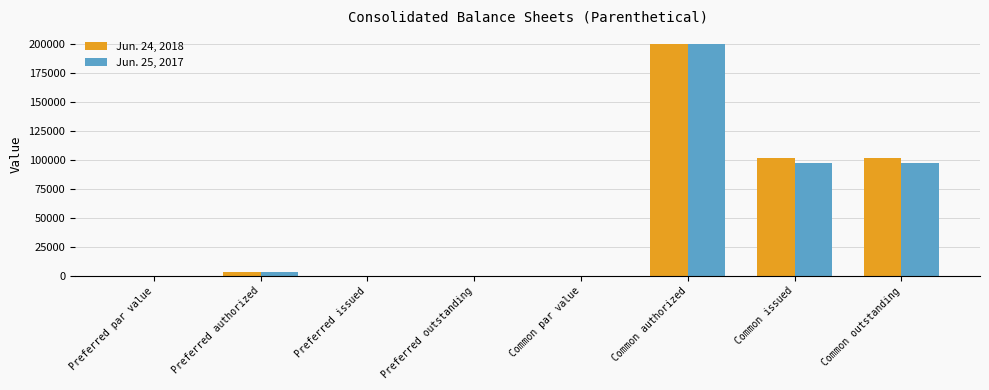

What is the sum of the Jun. 25, 2017 values at Preferred outstanding and Preferred authorized?

3000.0